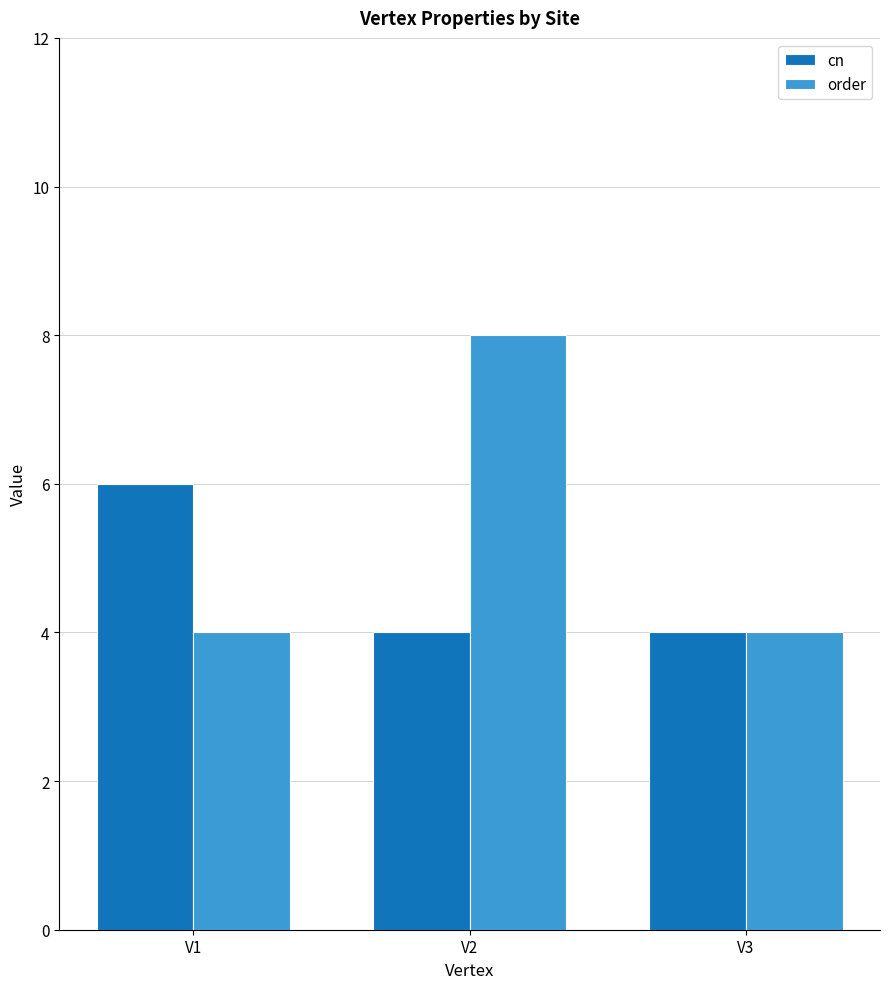

What is the total value across all series at V2?

12